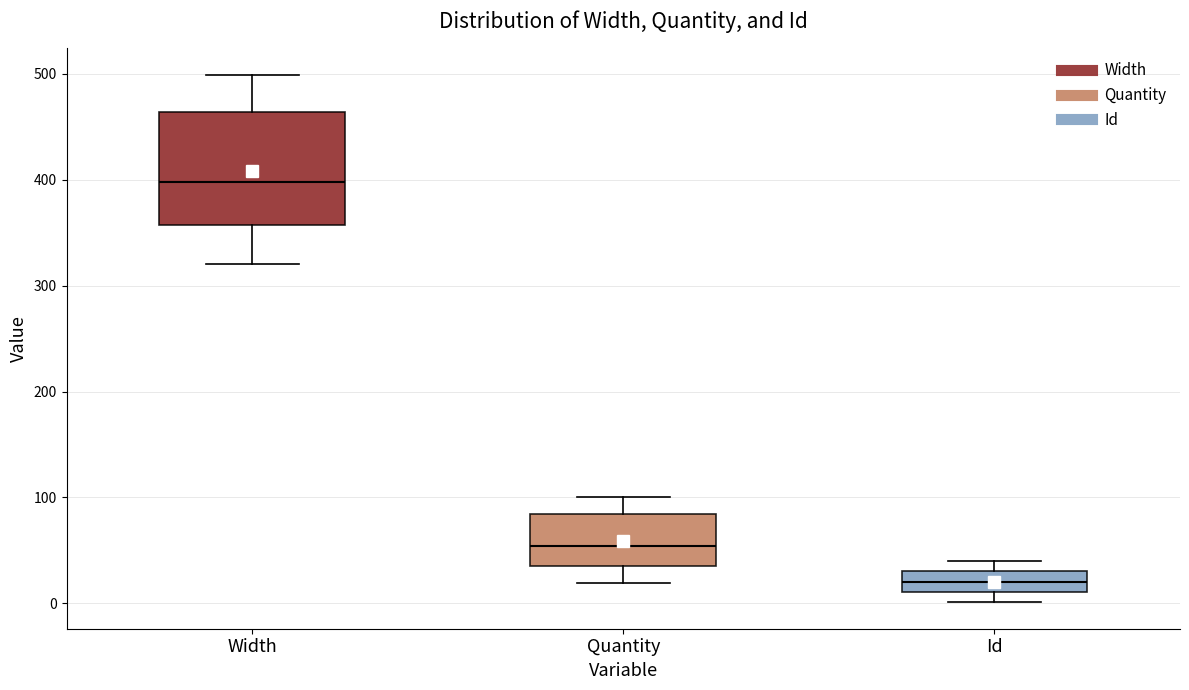

Which box has the highest median line?

Width